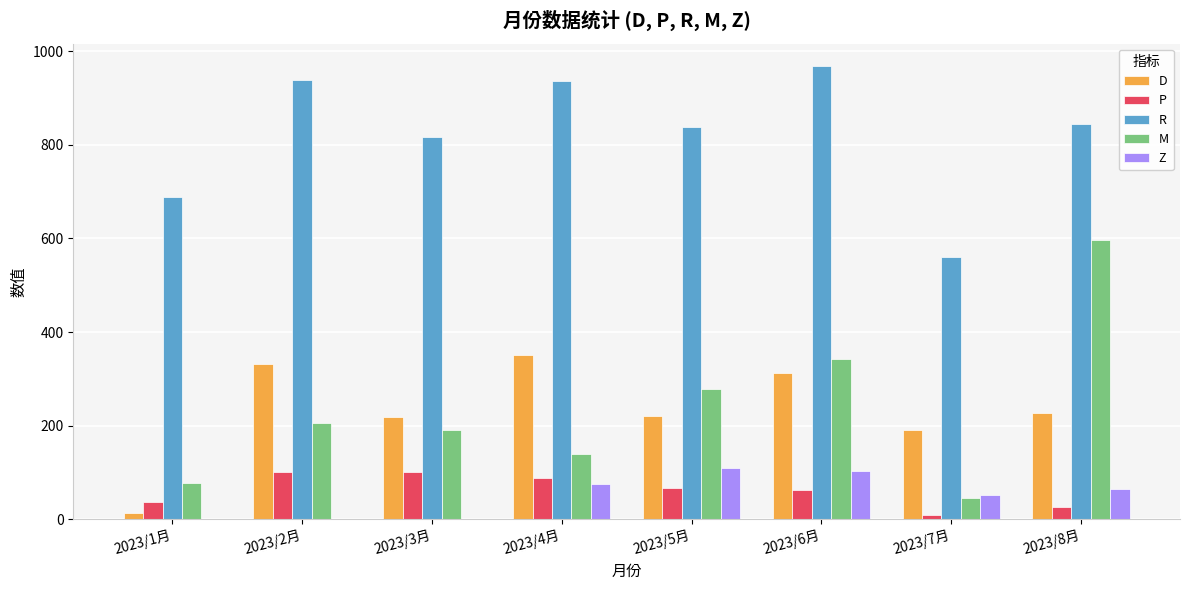

What is the sum of the Z values at 2023/4月 and 2023/6月?

177.8